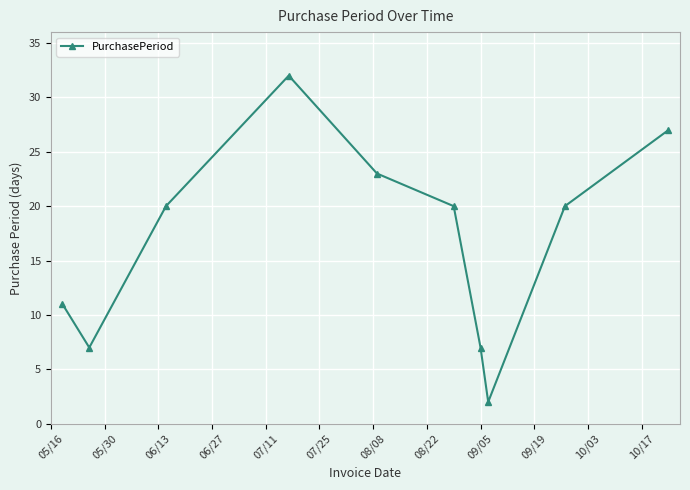

What is the average value?

17